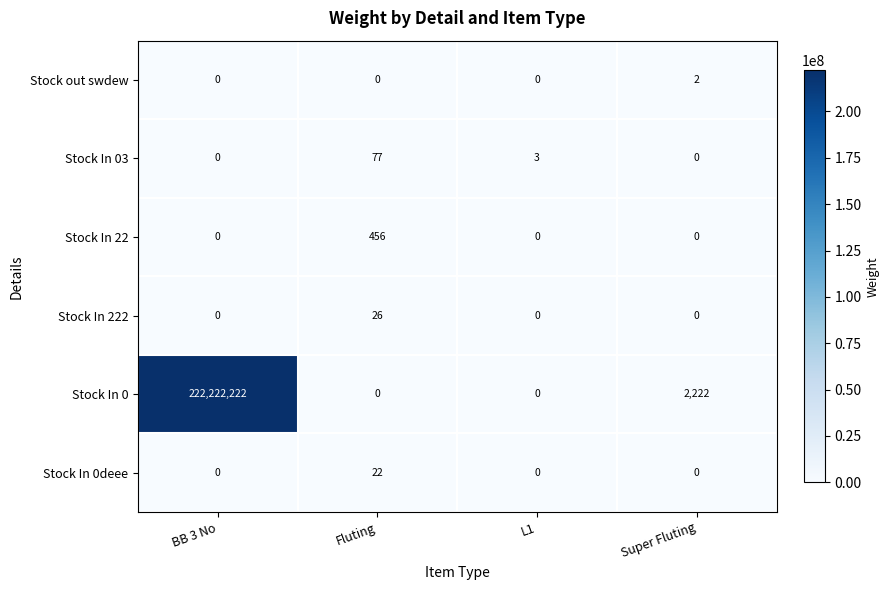

List the series in order of their peak value, lowest first.

Stock out swdew, Stock In 0deee, Stock In 222, Stock In 03, Stock In 22, Stock In 0